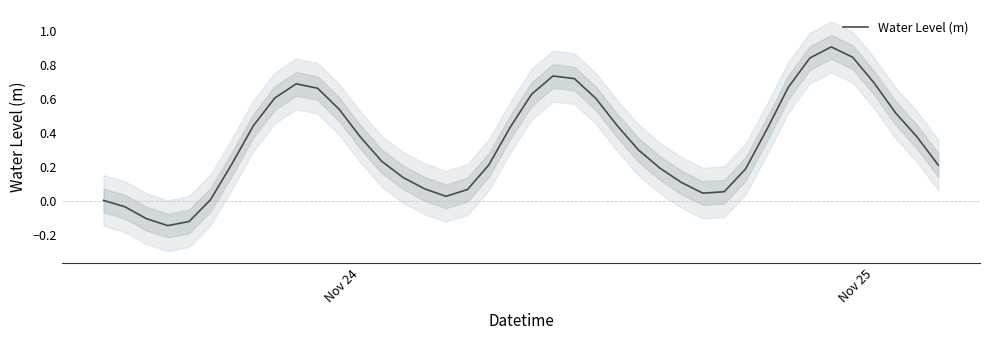

Does the chart display data point markers on the line(s)?

No